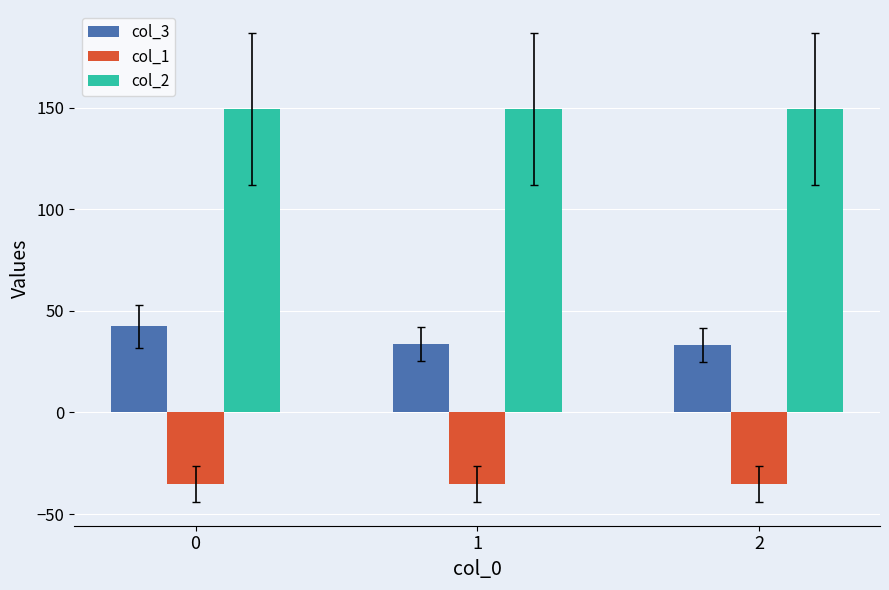

How many distinct data groups are displayed?

3